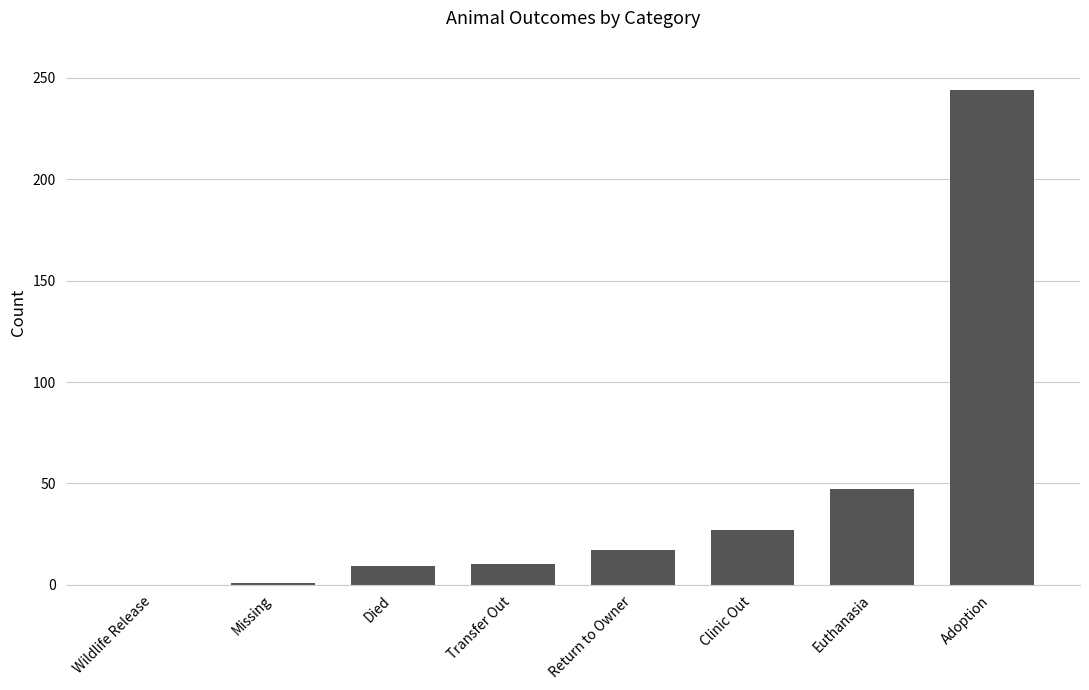

At which category does the chart reach its peak across all series?

Adoption